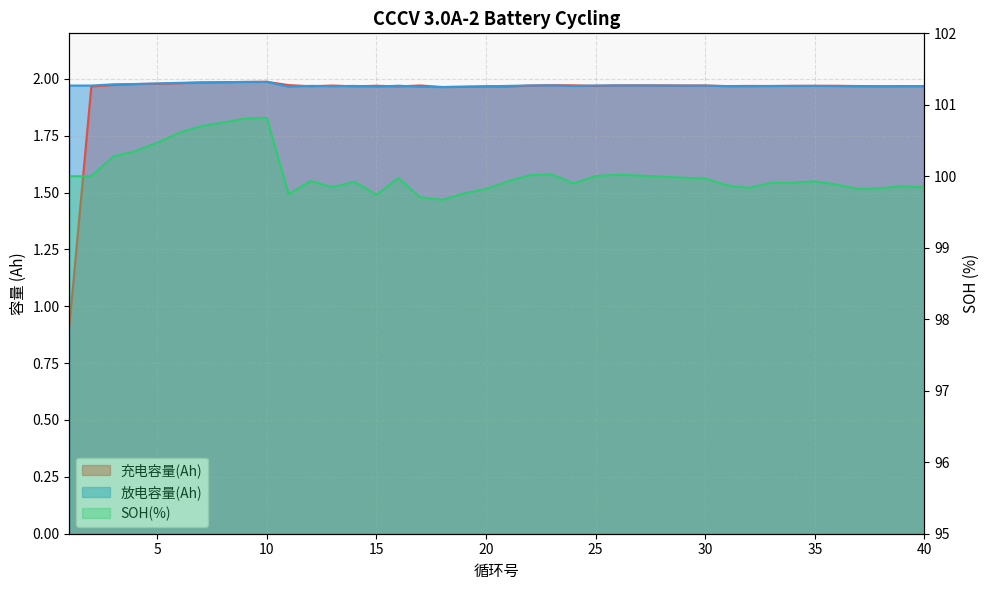

Which series has the largest total across all categories?

SOH(%)